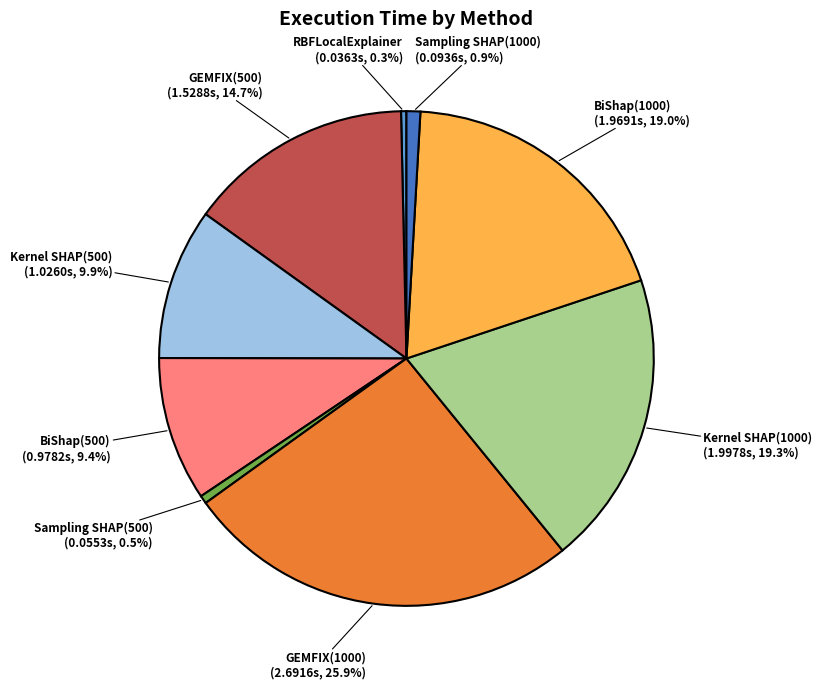

To the nearest percent, what is the average slice percentage?

11%